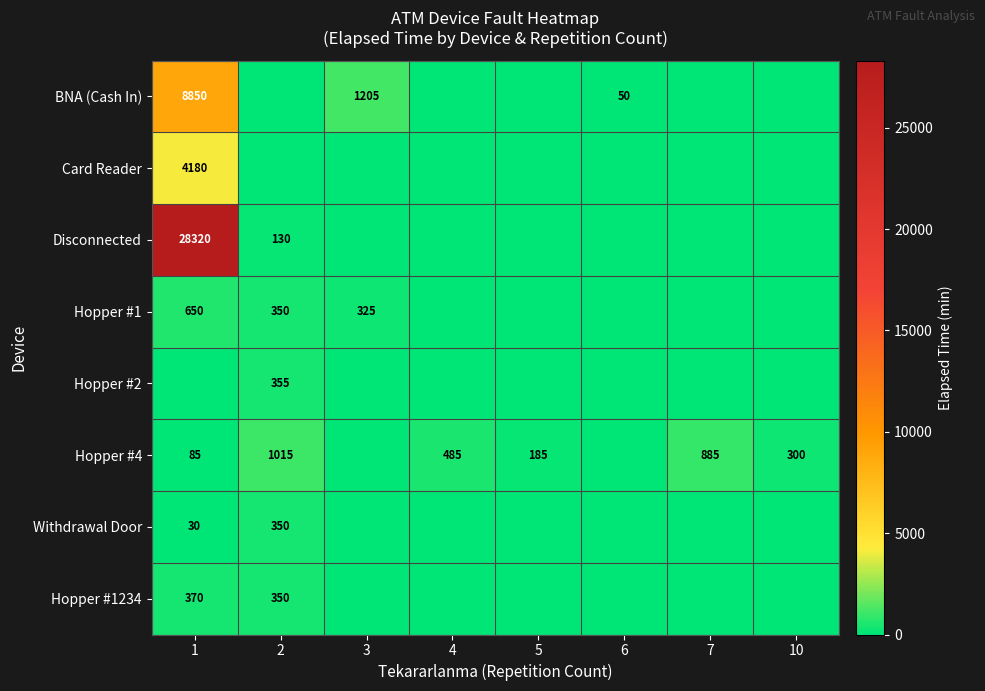

Which category has the highest value across all series?

1